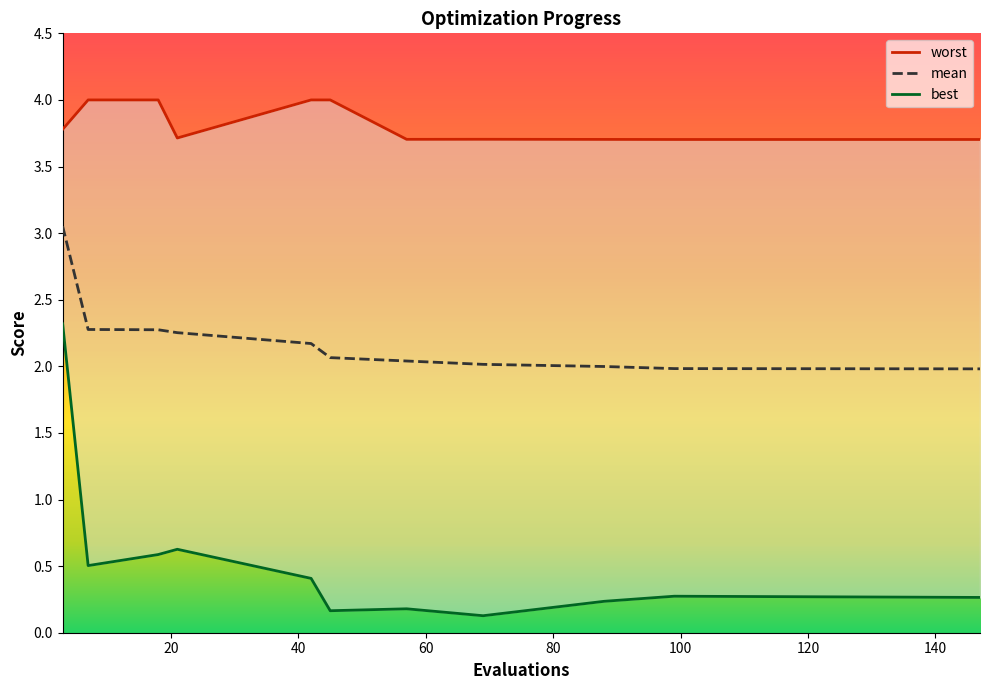

Reading right to left, list all the values displayed in this chart.

mean: 2.0	2.0	2.0	2.0	2.0	2.1	2.2	2.3	2.3	2.3	3.1
best: 0.3	0.3	0.2	0.1	0.2	0.2	0.4	0.6	0.6	0.5	2.3
worst: 3.7	3.7	3.7	3.7	3.7	4.0	4.0	3.7	4.0	4.0	3.8